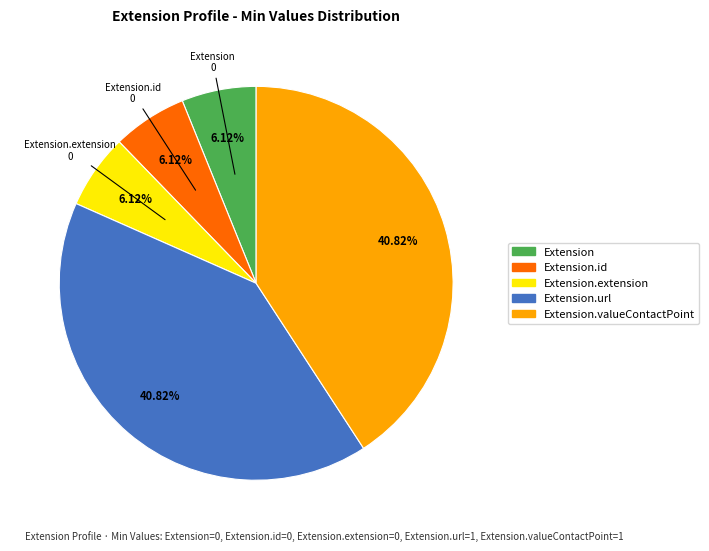

To the nearest percent, what is the difference between the largest and smallest slice percentages?

35%